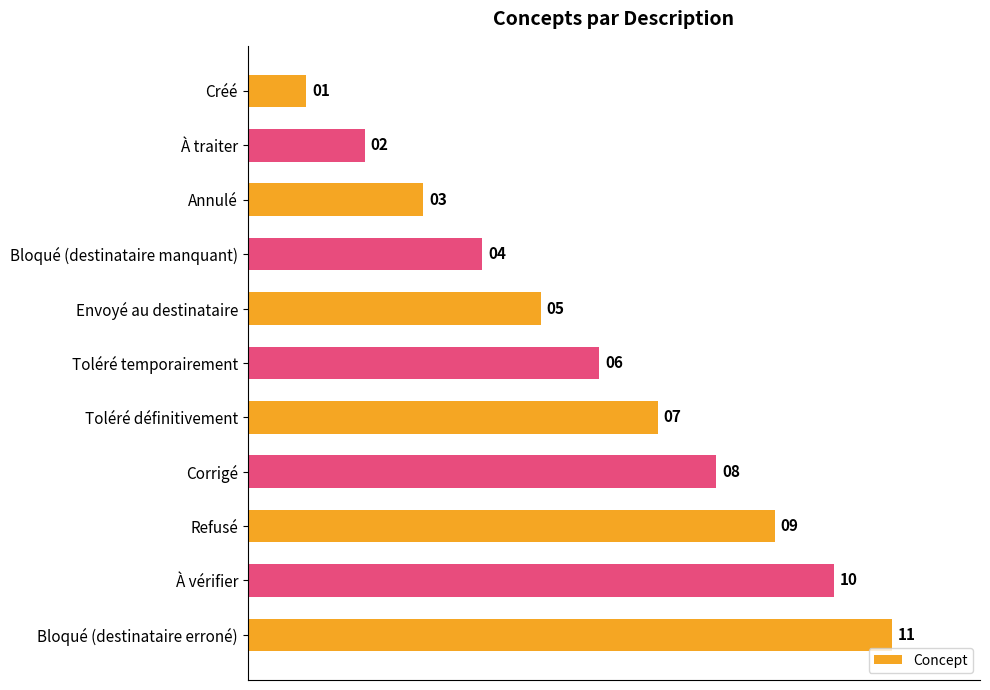

Rank the categories by value from lowest to highest.

Créé, À traiter, Annulé, Bloqué (destinataire manquant), Envoyé au destinataire, Toléré temporairement, Toléré définitivement, Corrigé, Refusé, À vérifier, Bloqué (destinataire erroné)